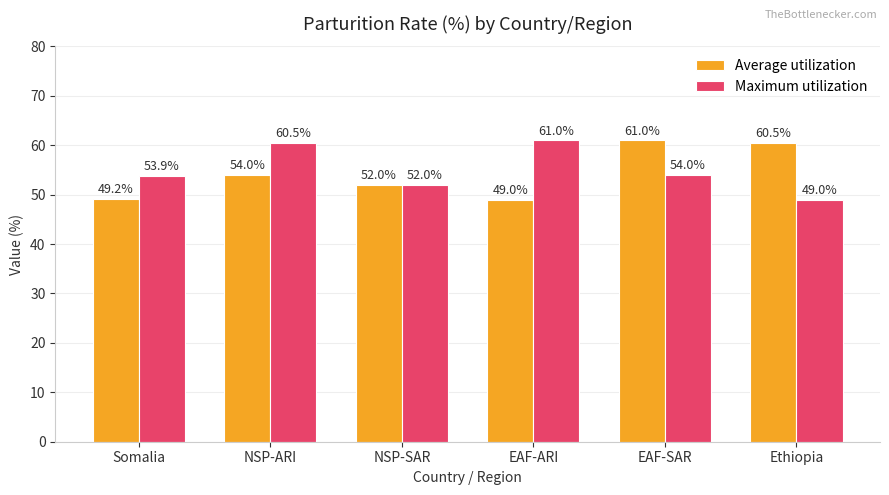

What is the average value of the Maximum utilization series?

55.1